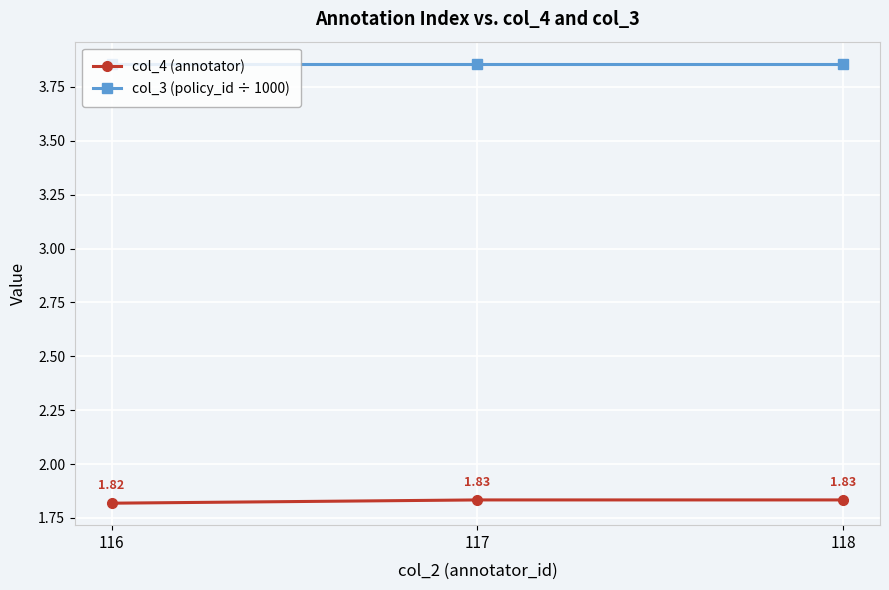

Rank the series by their maximum value, from highest to lowest.

col_3 (policy_id ÷ 1000), col_4 (annotator)